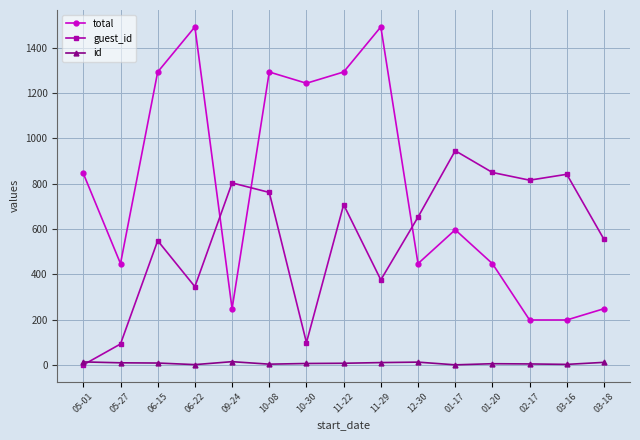

What is the difference between the highest and lowest values at 12-30?

640.0